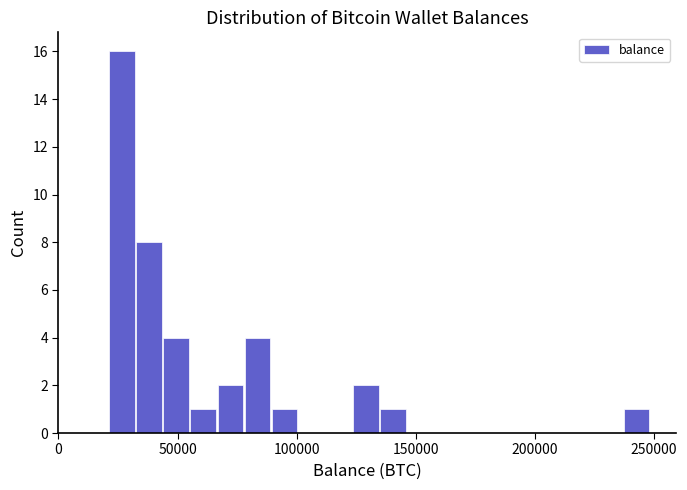

Read against the x-axis, roughly where is the centre of the tallest bar?

25000